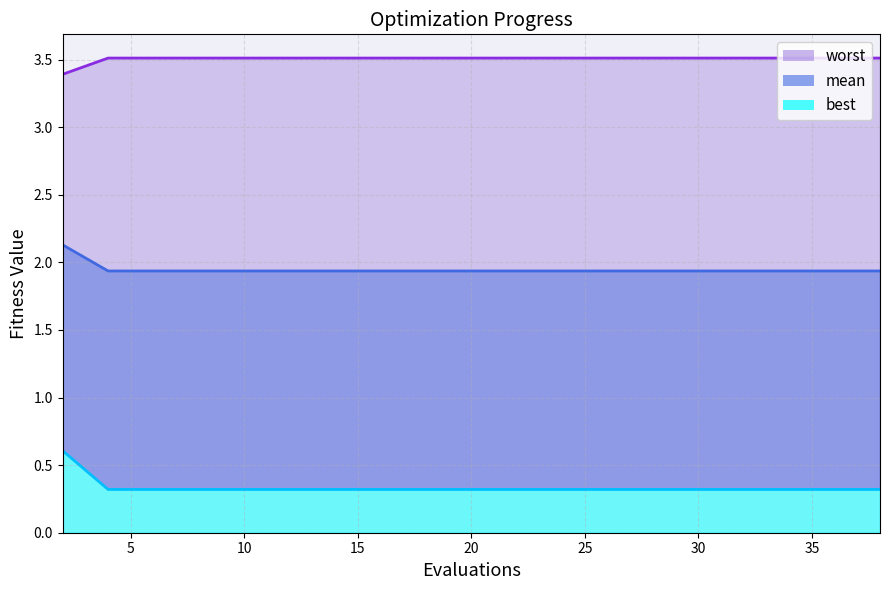

At how many categories does at least one series exceed 2?

20